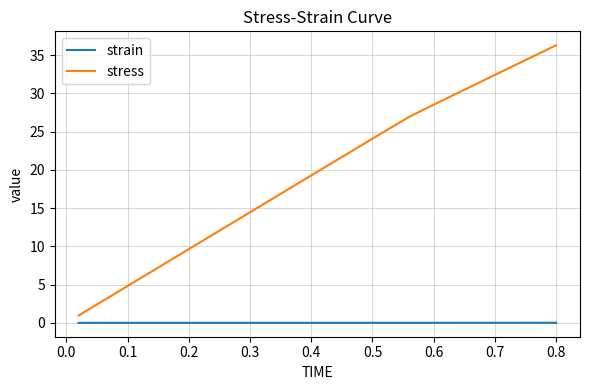

True or false: strain and stress intersect in this chart.

False